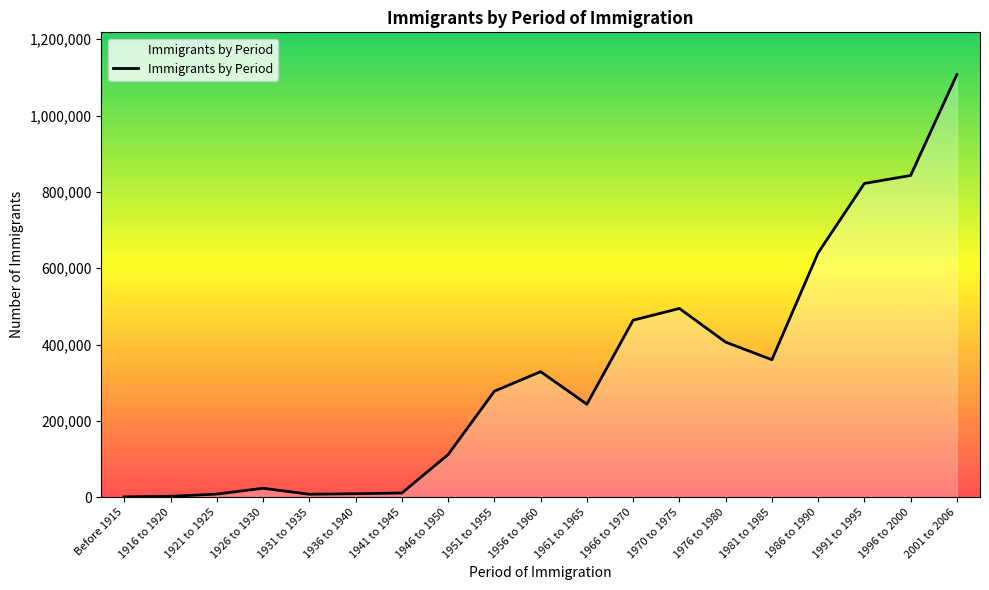

What is the difference between the maximum and minimum values?

1106010